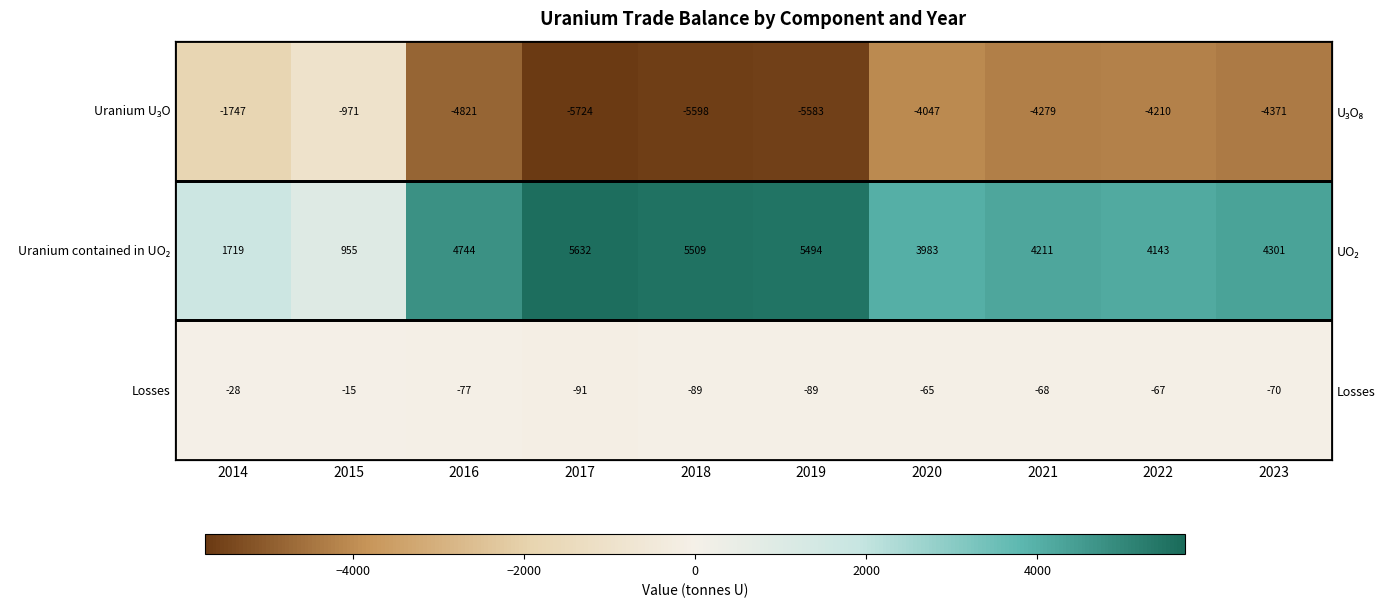

Which label corresponds to the largest value in the chart?

2017